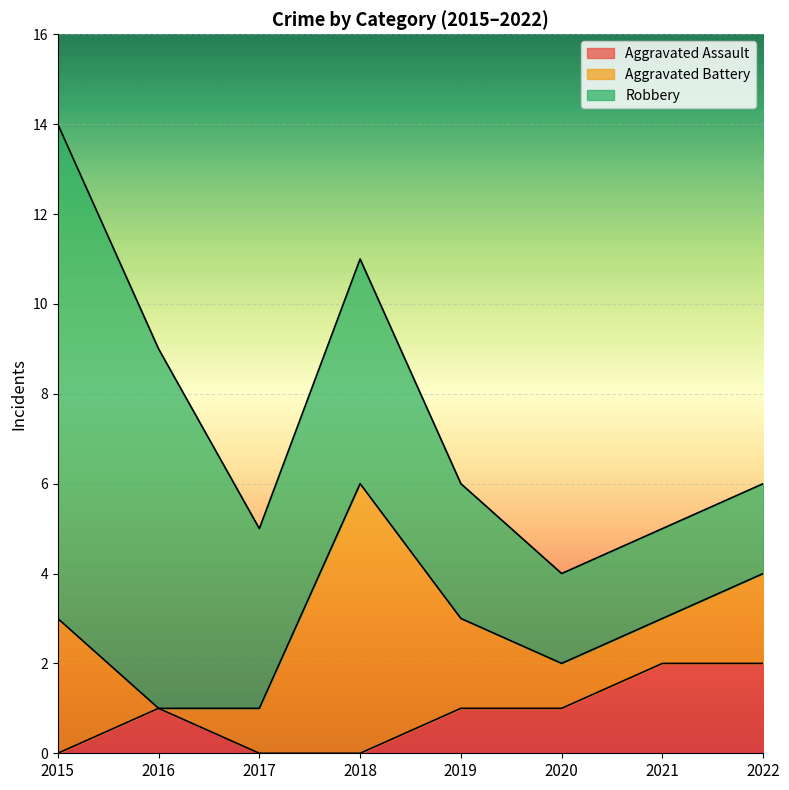

Which label corresponds to the smallest value in the chart?

2015